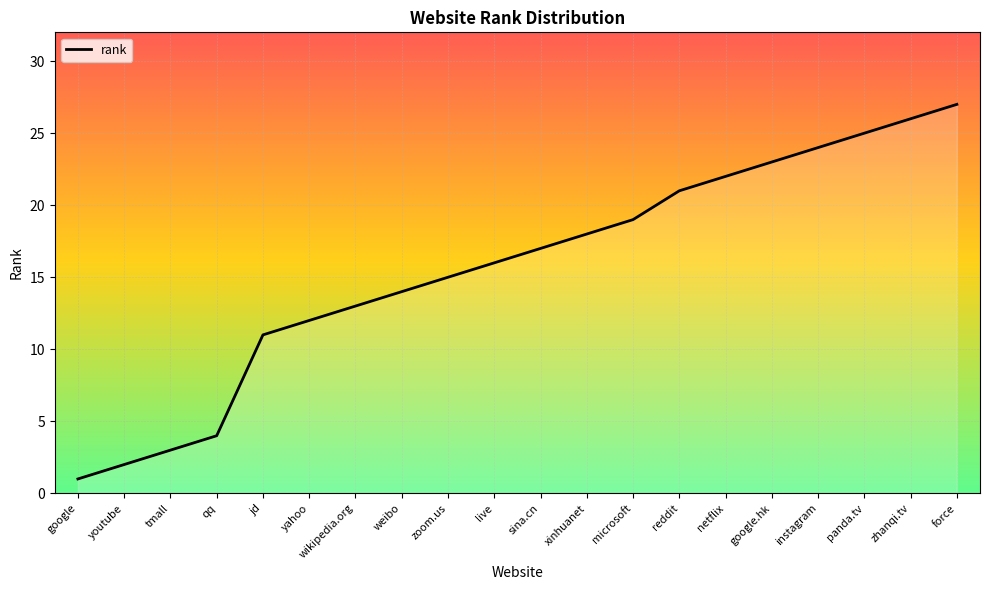

What is the approximate value at sina.cn?

17